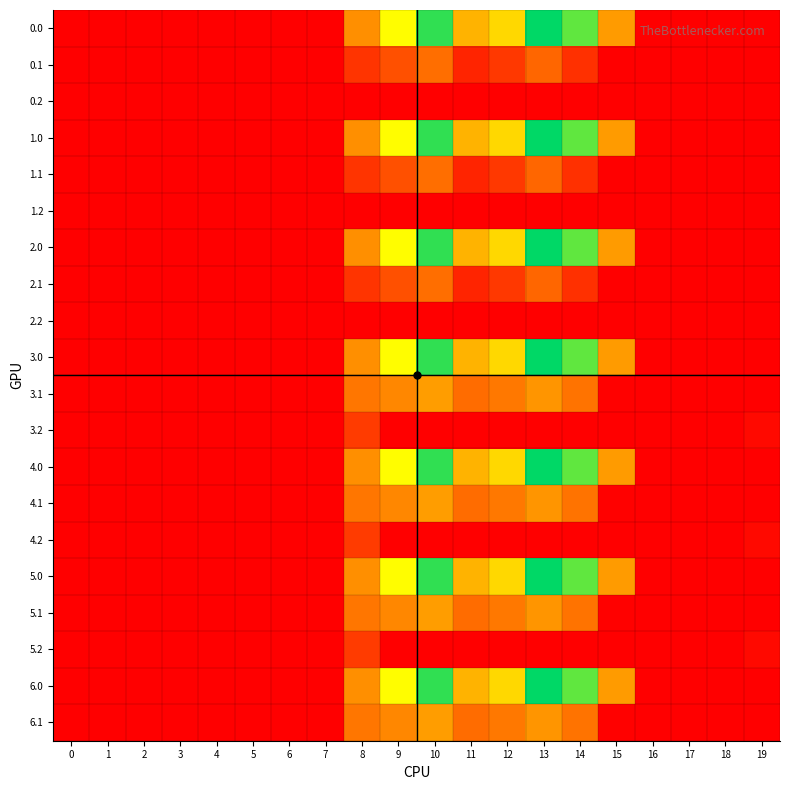

Reading left to right, transcribe all the data shown in this chart.

0.0: 0=0.0	1=0.0	2=0.0	3=0.0	4=0.0	5=0.0	6=0.0	7=0.0	8=395.3	9=716.9	10=916.2	11=516.0	12=619.4	13=962.7	14=870.3	15=443.0	16=0.0	17=0.0	18=0.0	19=0.0
0.1: 0=0.0	1=0.0	2=0.0	3=0.0	4=0.0	5=0.0	6=0.0	7=0.0	8=125.2	9=191.1	10=274.1	11=87.0	12=134.6	13=241.5	14=113.7	15=0.0	16=0.0	17=0.0	18=0.0	19=0.0
0.2: 0=0.0	1=0.0	2=0.0	3=0.0	4=0.0	5=0.0	6=0.0	7=0.0	8=0.0	9=0.0	10=0.0	11=0.0	12=0.0	13=0.0	14=0.0	15=0.0	16=0.0	17=0.0	18=0.0	19=0.0
1.0: 0=0.0	1=0.0	2=0.0	3=0.0	4=0.0	5=0.0	6=0.0	7=0.0	8=395.3	9=716.9	10=916.2	11=516.0	12=619.4	13=962.7	14=870.3	15=443.0	16=0.0	17=0.0	18=0.0	19=0.0
1.1: 0=0.0	1=0.0	2=0.0	3=0.0	4=0.0	5=0.0	6=0.0	7=0.0	8=125.2	9=191.1	10=274.1	11=87.0	12=134.6	13=241.5	14=113.7	15=0.0	16=0.0	17=0.0	18=0.0	19=0.0
1.2: 0=0.0	1=0.0	2=0.0	3=0.0	4=0.0	5=0.0	6=0.0	7=0.0	8=0.0	9=0.0	10=0.0	11=0.0	12=0.0	13=0.0	14=0.0	15=0.0	16=0.0	17=0.0	18=0.0	19=0.0
2.0: 0=0.0	1=0.0	2=0.0	3=0.0	4=0.0	5=0.0	6=0.0	7=0.0	8=395.3	9=716.9	10=916.2	11=516.0	12=619.4	13=962.7	14=870.3	15=443.0	16=0.0	17=0.0	18=0.0	19=0.0
2.1: 0=0.0	1=0.0	2=0.0	3=0.0	4=0.0	5=0.0	6=0.0	7=0.0	8=125.2	9=191.1	10=274.1	11=87.0	12=134.6	13=241.5	14=113.7	15=0.0	16=0.0	17=0.0	18=0.0	19=0.0
2.2: 0=0.0	1=0.0	2=0.0	3=0.0	4=0.0	5=0.0	6=0.0	7=0.0	8=0.0	9=0.0	10=0.0	11=0.0	12=0.0	13=0.0	14=0.0	15=0.0	16=0.0	17=0.0	18=0.0	19=0.0
3.0: 0=0.0	1=0.0	2=0.0	3=0.0	4=0.0	5=0.0	6=0.0	7=0.0	8=395.3	9=716.9	10=916.2	11=516.0	12=619.4	13=962.7	14=870.3	15=443.0	16=0.0	17=0.0	18=0.0	19=0.0
3.1: 0=0.0	1=0.0	2=0.0	3=0.0	4=0.0	5=0.0	6=0.0	7=0.0	8=302.2	9=368.1	10=451.1	11=263.9	12=311.6	13=418.5	14=290.7	15=3.9	16=0.0	17=0.0	18=0.0	19=0.0
3.2: 0=0.0	1=0.0	2=0.0	3=0.0	4=0.0	5=0.0	6=0.0	7=0.4	8=141.7	9=0.0	10=0.0	11=0.0	12=0.0	13=0.0	14=0.0	15=0.0	16=0.0	17=0.0	18=0.0	19=26.0
4.0: 0=0.0	1=0.0	2=0.0	3=0.0	4=0.0	5=0.0	6=0.0	7=0.0	8=395.3	9=716.9	10=916.2	11=516.0	12=619.4	13=962.7	14=870.3	15=443.0	16=0.0	17=0.0	18=0.0	19=0.0
4.1: 0=0.0	1=0.0	2=0.0	3=0.0	4=0.0	5=0.0	6=0.0	7=0.0	8=302.2	9=368.1	10=451.1	11=263.9	12=311.6	13=418.5	14=290.7	15=3.9	16=0.0	17=0.0	18=0.0	19=0.0
4.2: 0=0.0	1=0.0	2=0.0	3=0.0	4=0.0	5=0.0	6=0.0	7=0.4	8=141.7	9=0.0	10=0.0	11=0.0	12=0.0	13=0.0	14=0.0	15=0.0	16=0.0	17=0.0	18=0.0	19=26.0
5.0: 0=0.0	1=0.0	2=0.0	3=0.0	4=0.0	5=0.0	6=0.0	7=0.0	8=395.3	9=716.9	10=916.2	11=516.0	12=619.4	13=962.7	14=870.3	15=443.0	16=0.0	17=0.0	18=0.0	19=0.0
5.1: 0=0.0	1=0.0	2=0.0	3=0.0	4=0.0	5=0.0	6=0.0	7=0.0	8=302.2	9=368.1	10=451.1	11=263.9	12=311.6	13=418.5	14=290.7	15=3.9	16=0.0	17=0.0	18=0.0	19=0.0
5.2: 0=0.0	1=0.0	2=0.0	3=0.0	4=0.0	5=0.0	6=0.0	7=0.4	8=141.7	9=0.0	10=0.0	11=0.0	12=0.0	13=0.0	14=0.0	15=0.0	16=0.0	17=0.0	18=0.0	19=26.0
6.0: 0=0.0	1=0.0	2=0.0	3=0.0	4=0.0	5=0.0	6=0.0	7=0.0	8=395.3	9=716.9	10=916.2	11=516.0	12=619.4	13=962.7	14=870.3	15=443.0	16=0.0	17=0.0	18=0.0	19=0.0
6.1: 0=0.0	1=0.0	2=0.0	3=0.0	4=0.0	5=0.0	6=0.0	7=0.0	8=302.2	9=368.1	10=451.1	11=263.9	12=311.6	13=418.5	14=290.7	15=3.9	16=0.0	17=0.0	18=0.0	19=0.0